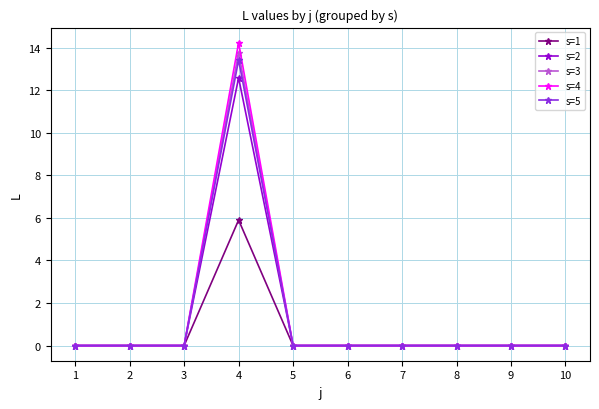

At which category is the sum across all series the highest?

4